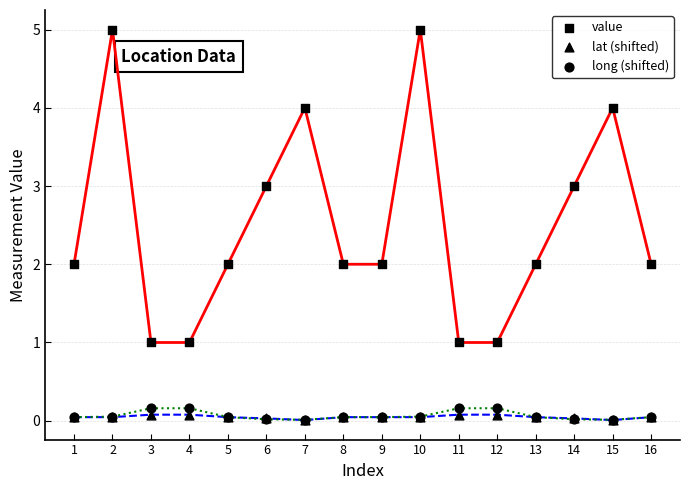

What are all the series names shown in the legend?

value, lat (shifted), long (shifted)